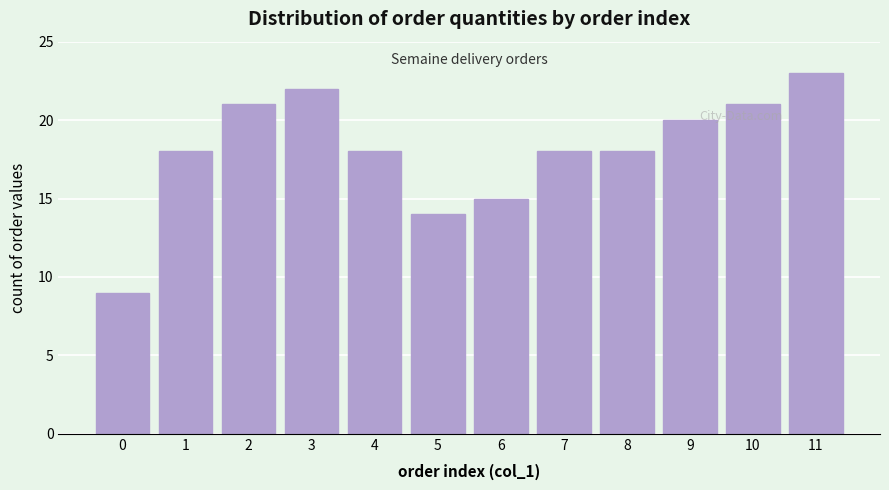

Reading right to left, transcribe all the data shown in this chart.

11=23	10=21	9=20	8=18	7=18	6=15	5=14	4=18	3=22	2=21	1=18	0=9